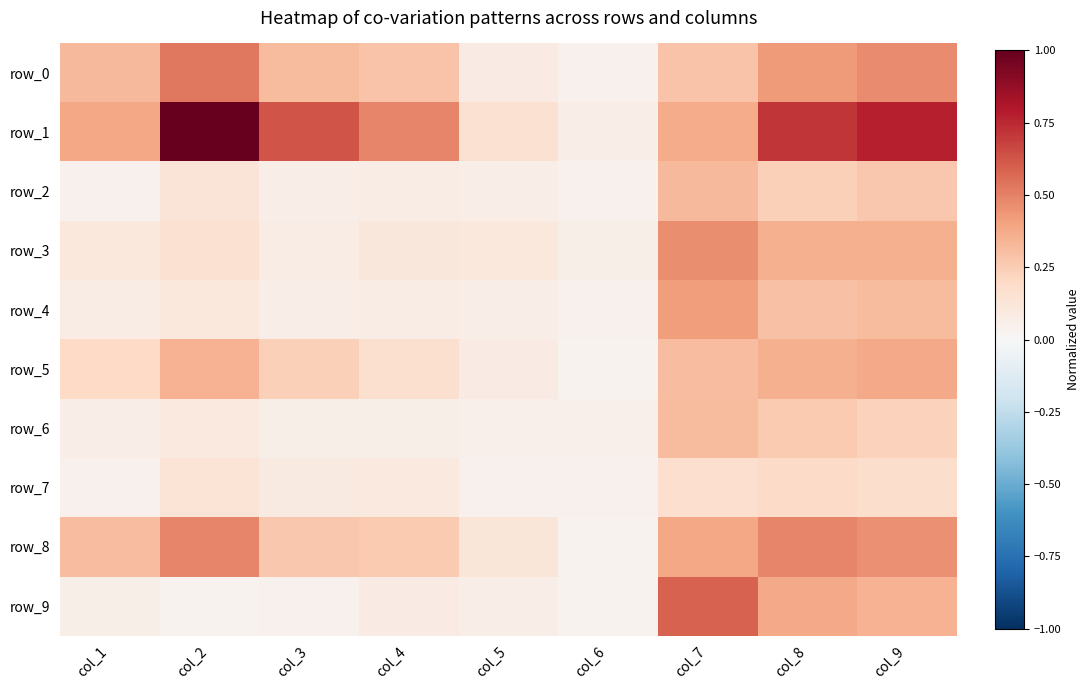

Is the value of row_0 at col_3 greater than the value of row_6 at col_7?

No